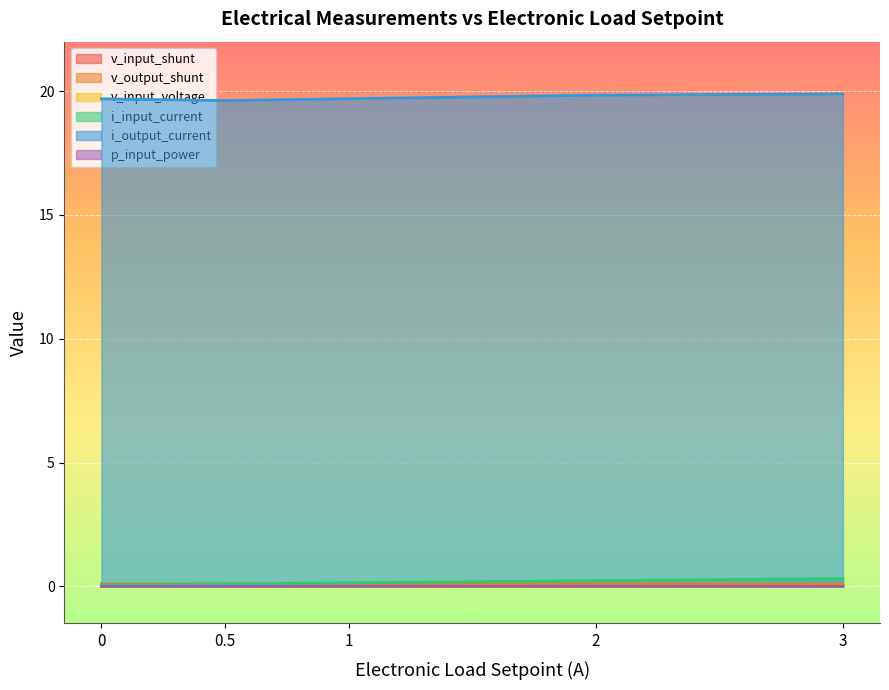

What is the total value across all series at 3?

20.3